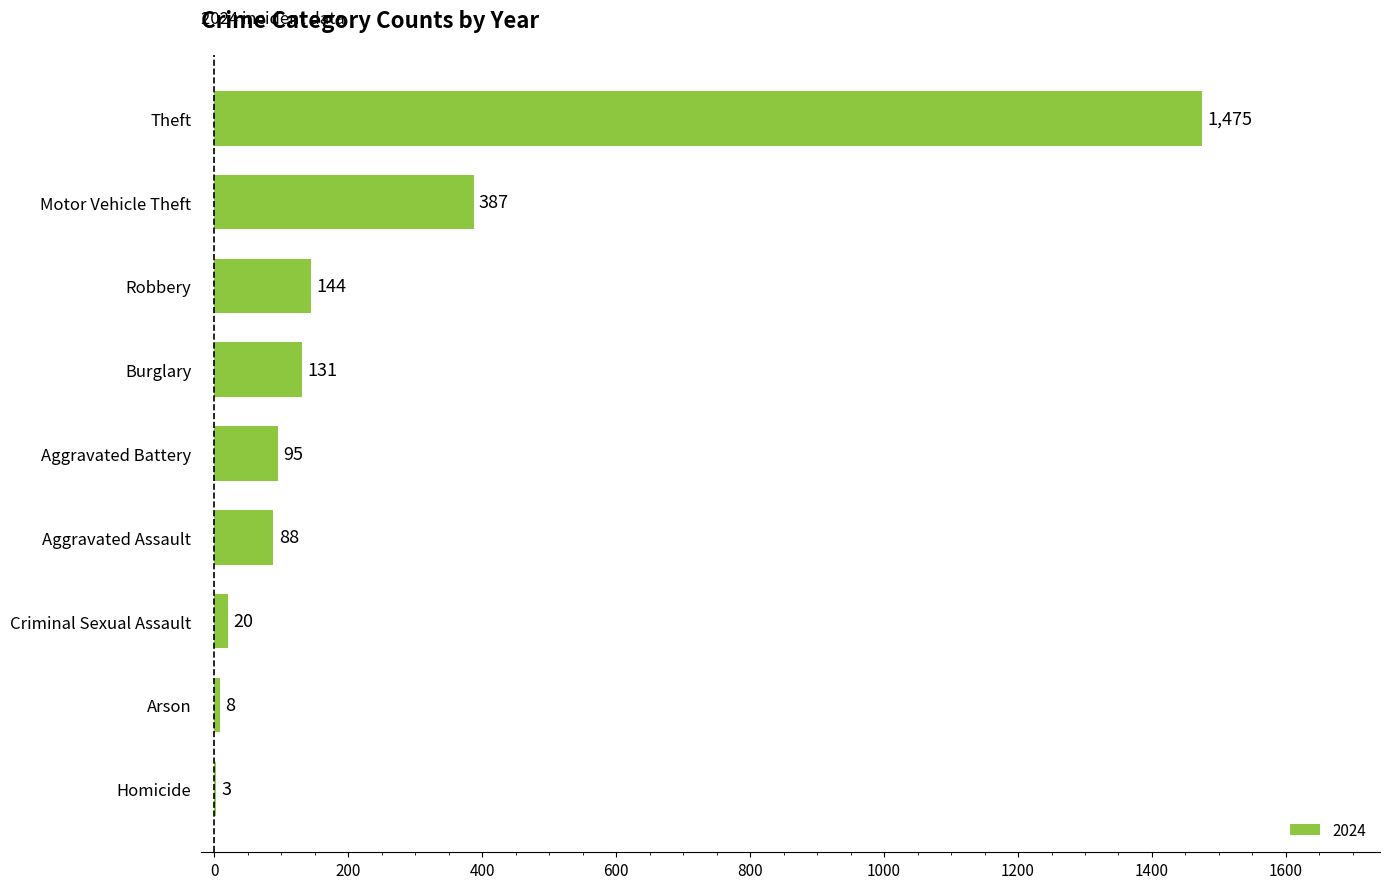

What is the greatest value displayed?

1475